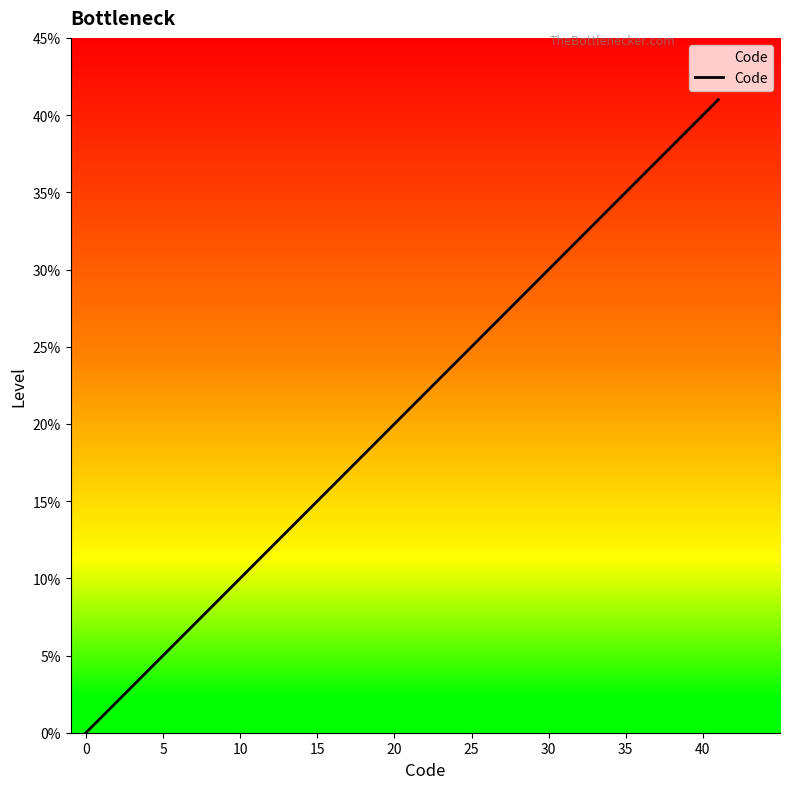

What is the greatest value displayed?

41